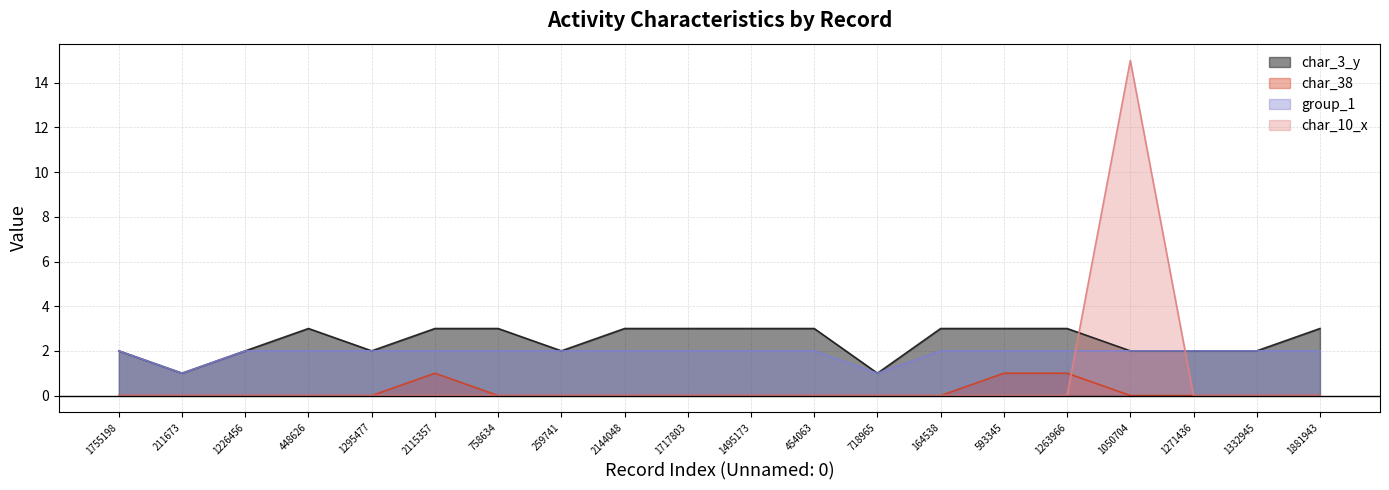

How many lines are shown in the chart?

4